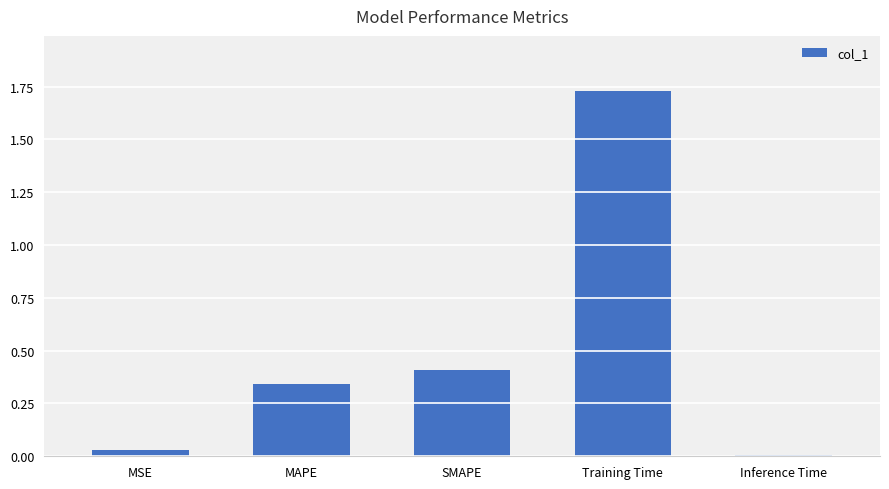

Which label corresponds to the largest value in the chart?

Training Time